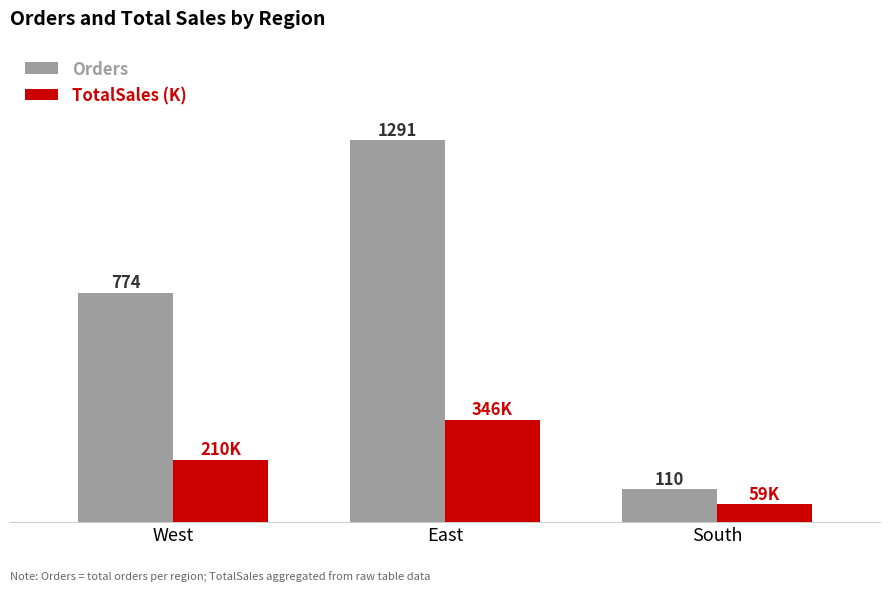

What is the label of the 1st bar from the left?

West